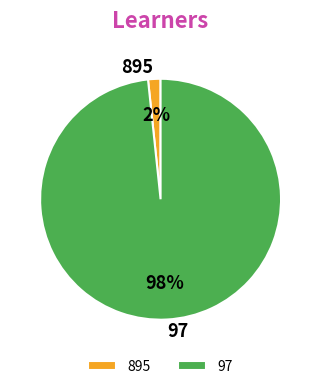

Rank the categories by value from lowest to highest.

895, 97